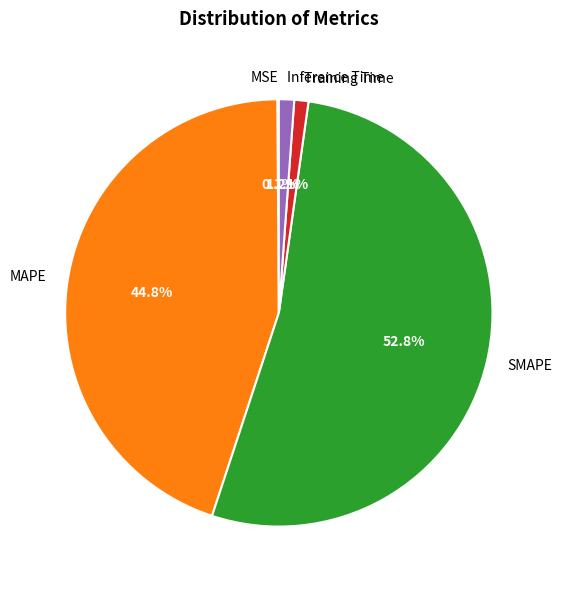

Which category has the biggest portion of the pie?

SMAPE